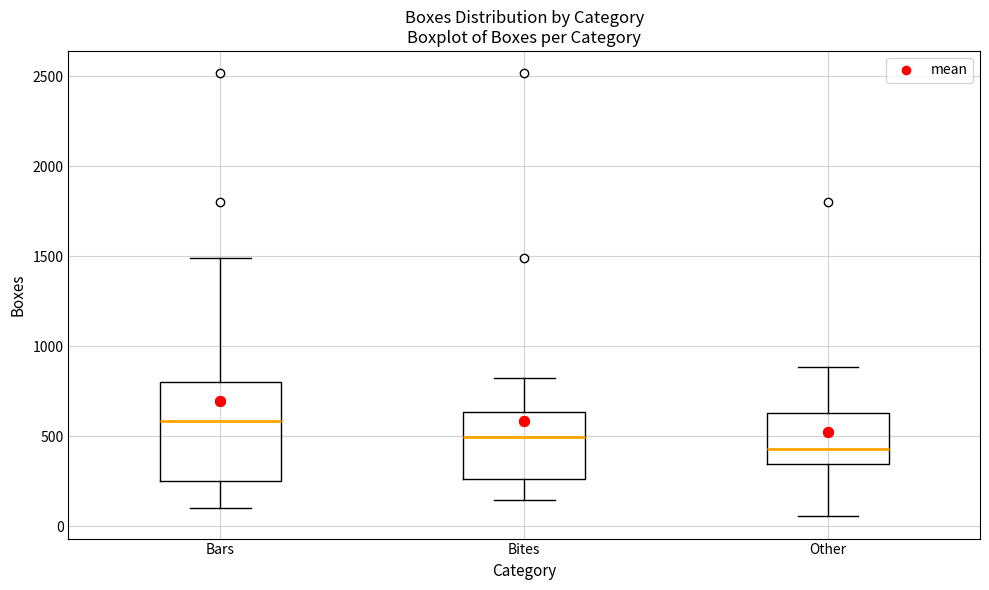

Comparing the boxes themselves (not the whiskers), which one is the tallest?

Bars